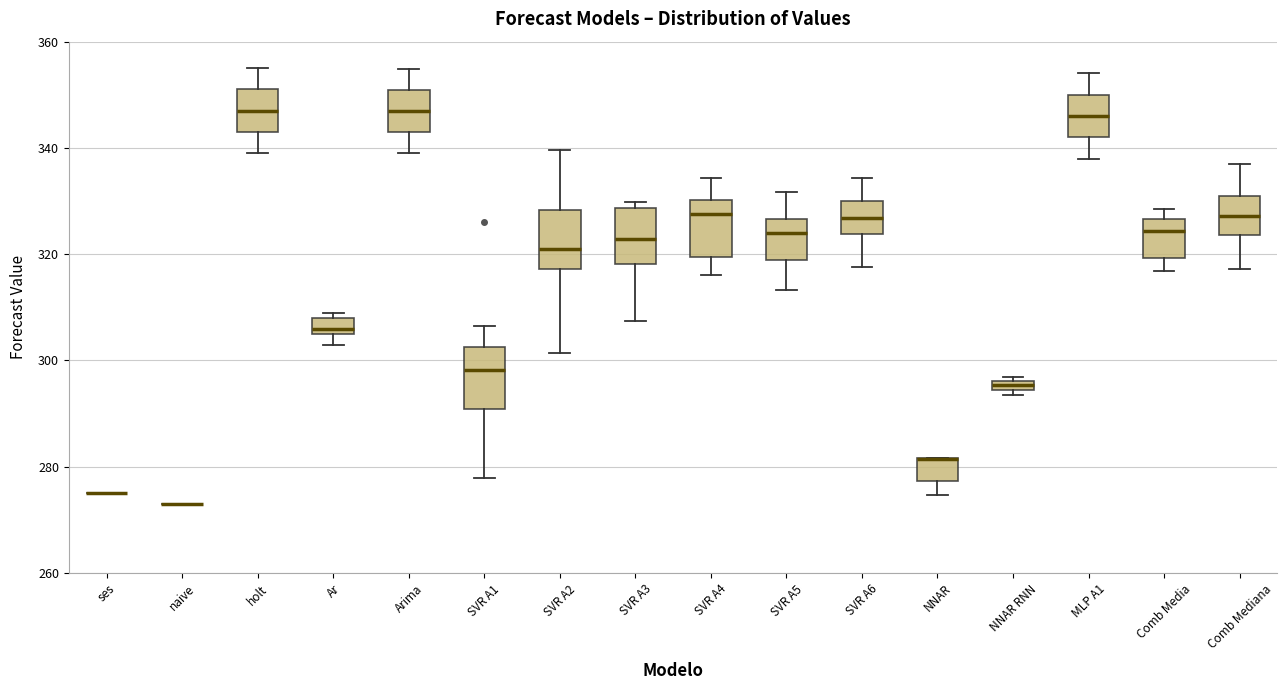

Where is the lower edge of the box for Comb Media on the y-axis? The values are not printed on the chart, so give them approximately, as read against the axis.

320